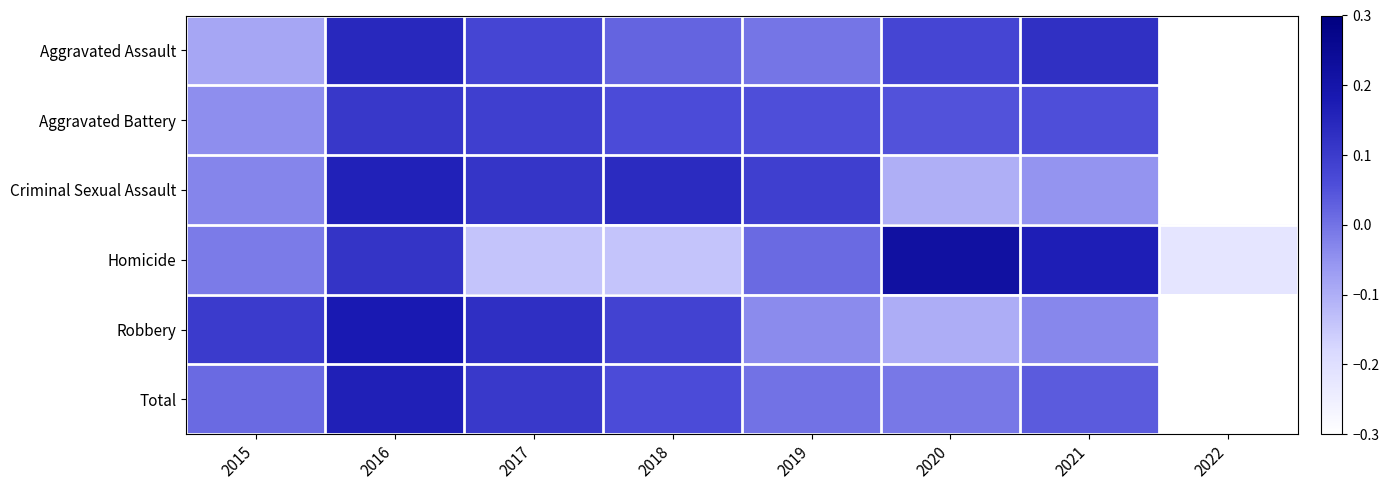

Rank the series by their maximum value, from highest to lowest.

Homicide, Robbery, Total, Criminal Sexual Assault, Aggravated Assault, Aggravated Battery